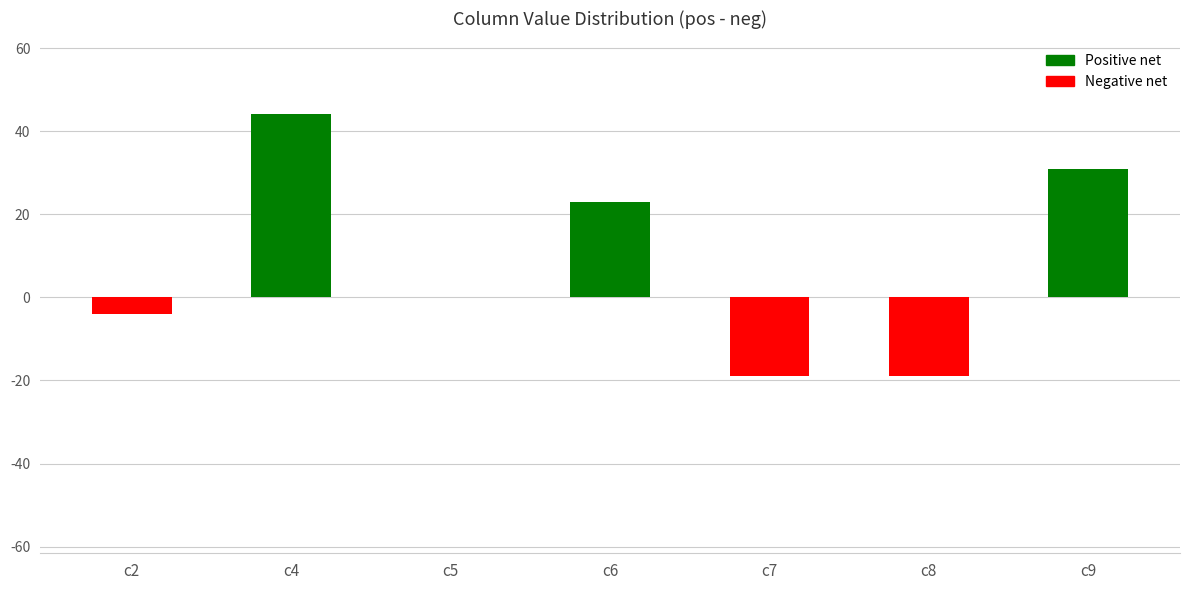

At which category does the chart reach its peak across all series?

c4